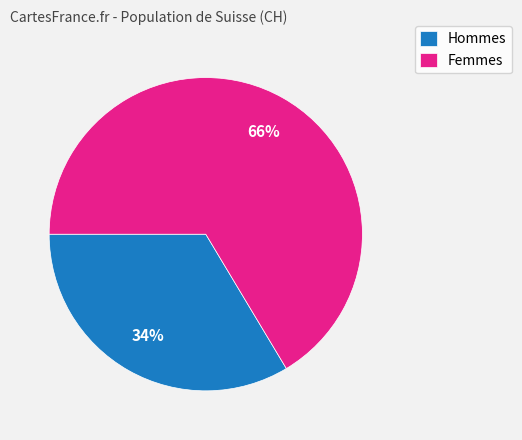

Is there a majority slice in this chart?

Yes